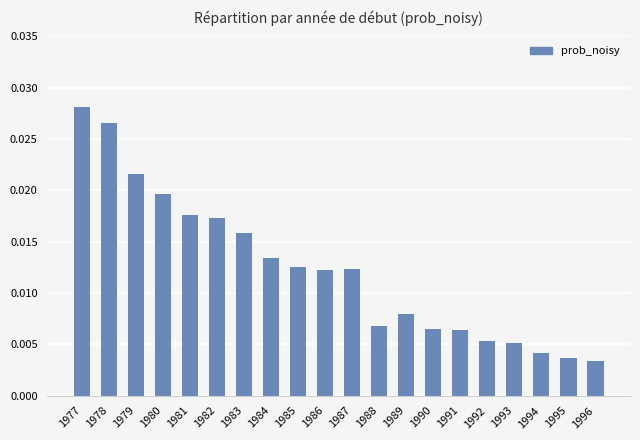

Which has a higher value, 1982 or 1995?

1982